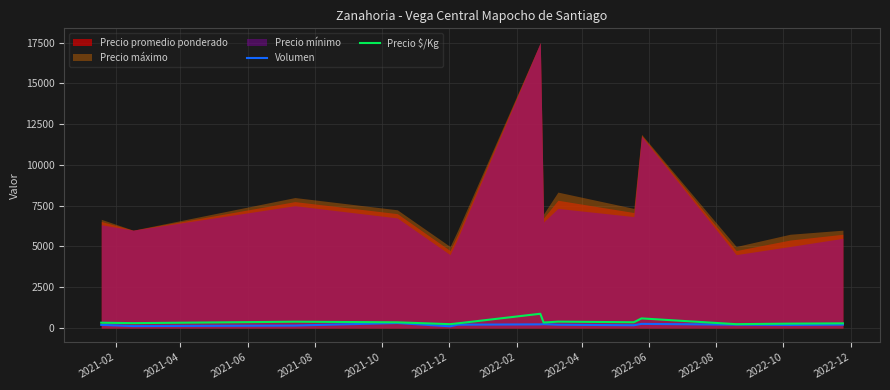

True or false: Precio $/Kg and Volumen intersect in this chart.

False